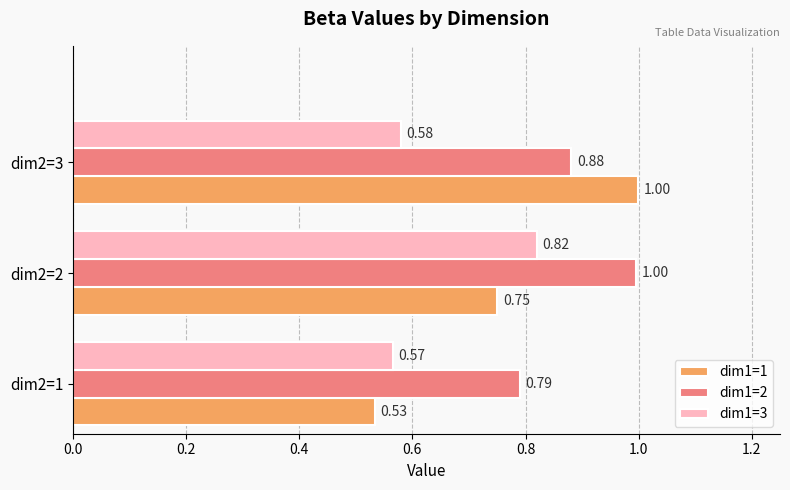

At dim2=2, list the series in order from smallest to largest.

dim1=1, dim1=3, dim1=2